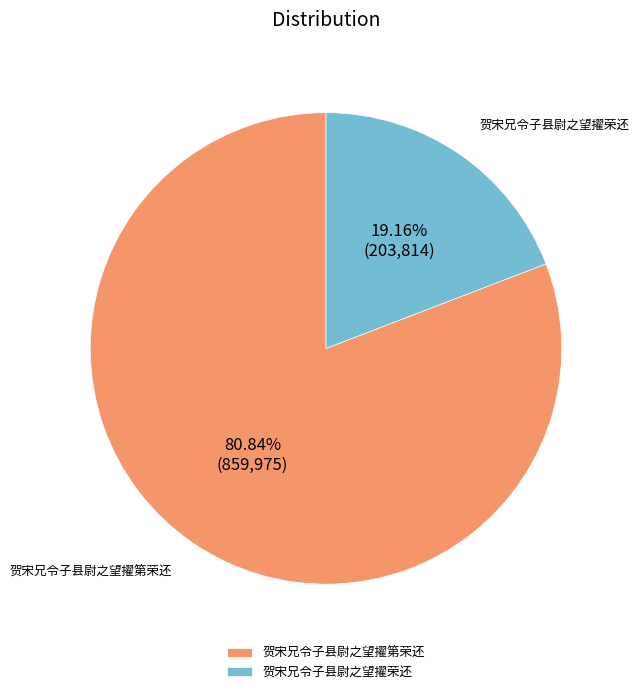

Is 贺宋兄令子县尉之望擢荣还 the majority of the pie?

No